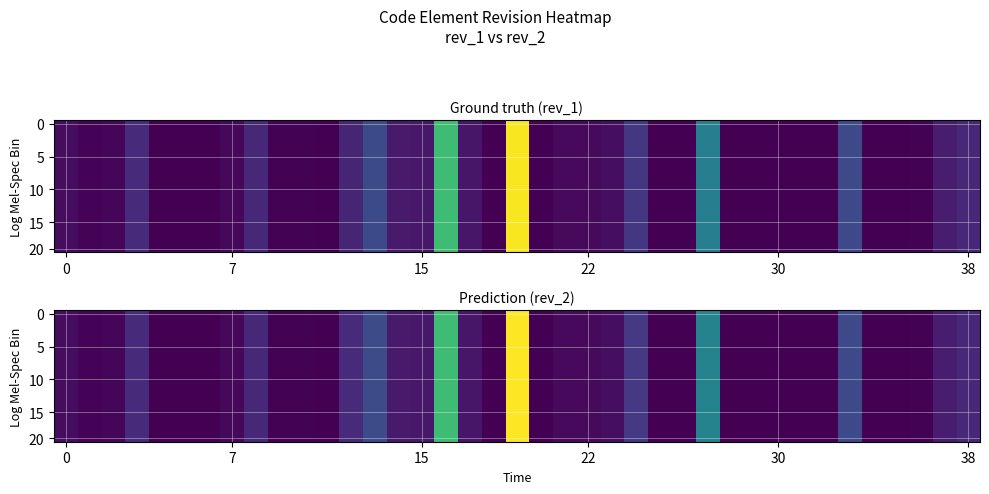

How many data points does each series have?

39